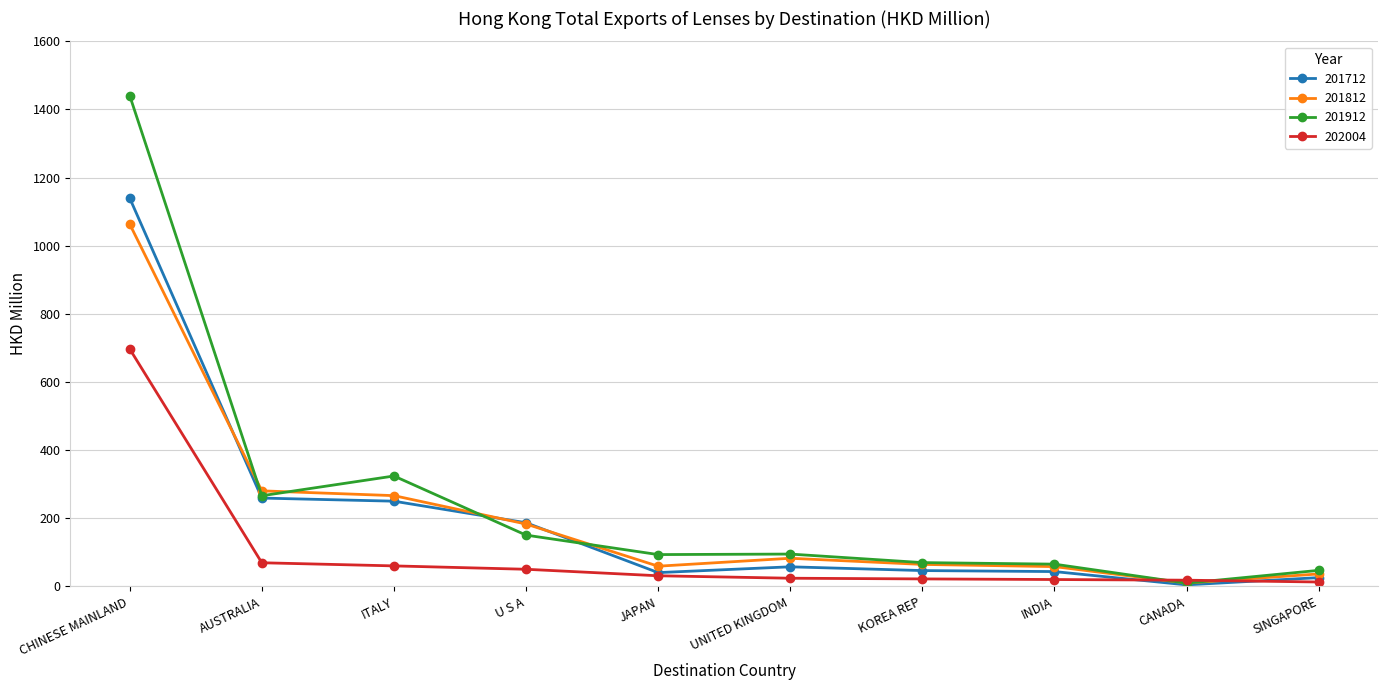

Which series has the largest range (max minus min)?

201912